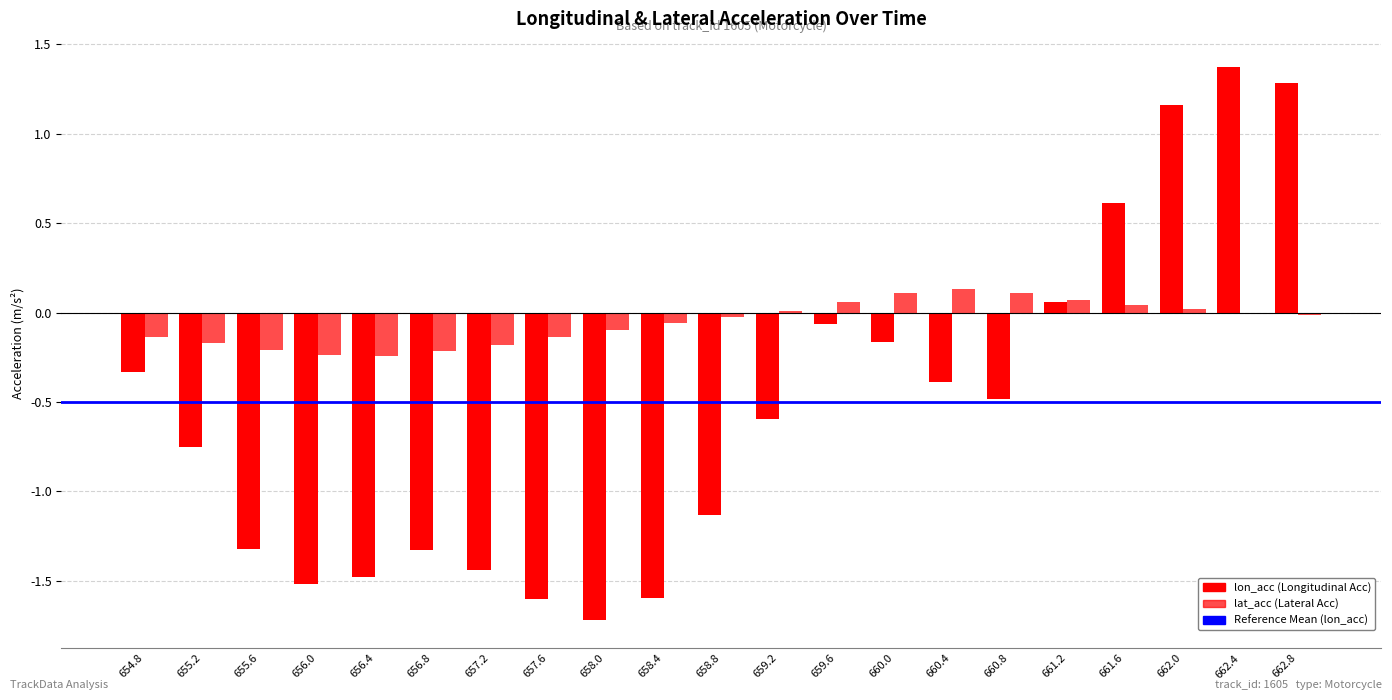

How many series are shown in this chart?

2